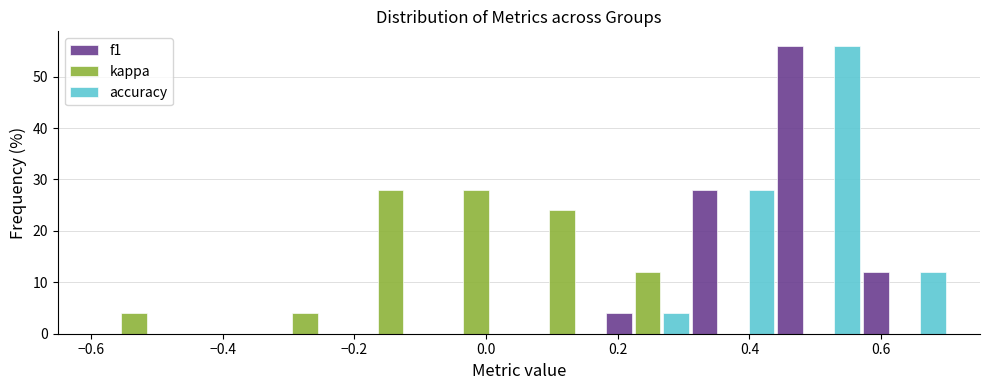

What is the height of the accuracy bar covering 0.31 to 0.44 on the x-axis? Neither the bar edges nor the heights are printed on the chart, so give them approximately, as read against the axes.

28